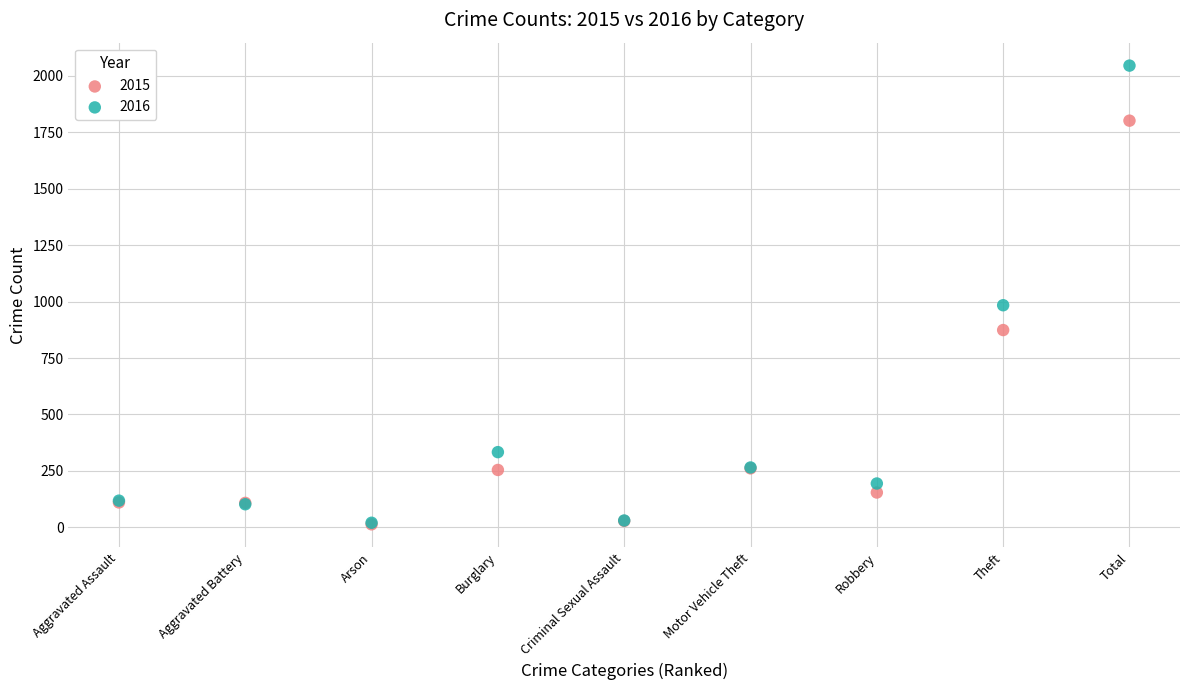

In the 2015 series, what Y value is closest to 907?

874